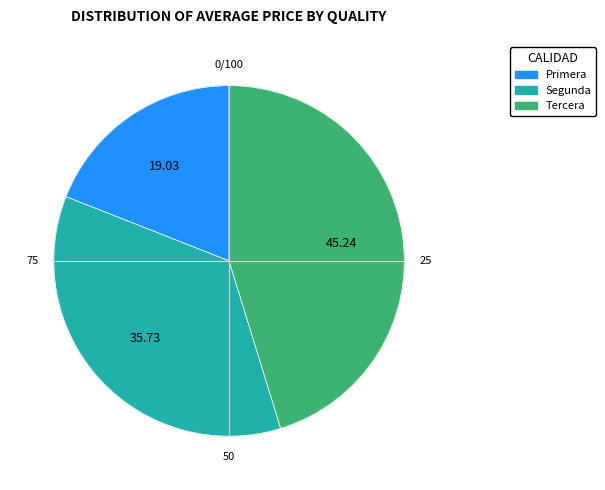

Count the number of slices in the pie.

3